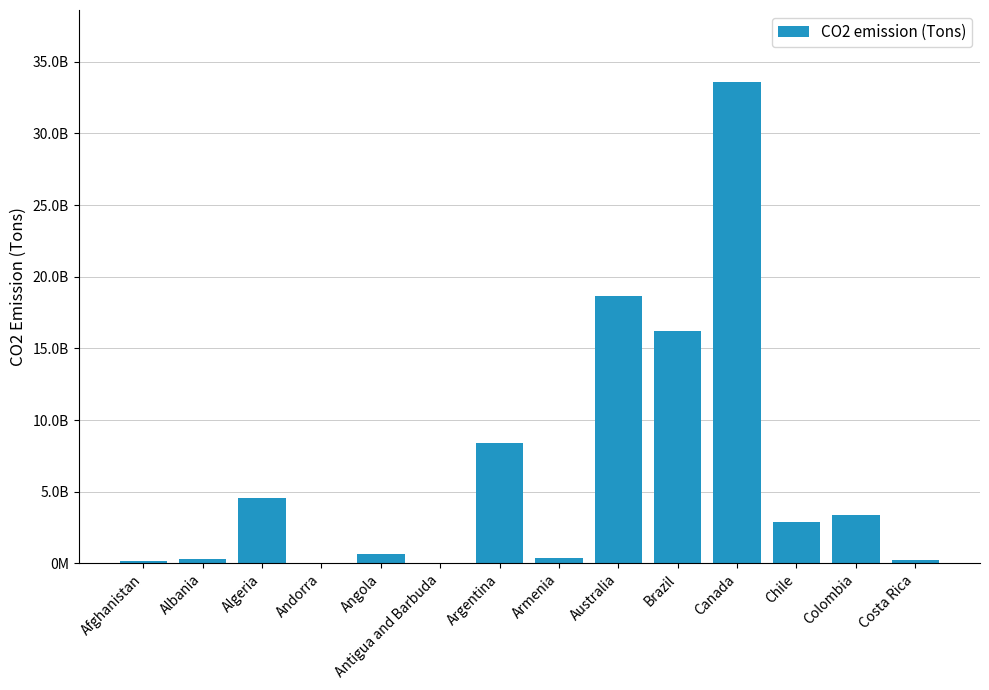

List the labels in order of value, largest first.

Canada, Australia, Brazil, Argentina, Algeria, Colombia, Chile, Angola, Armenia, Albania, Costa Rica, Afghanistan, Antigua and Barbuda, Andorra